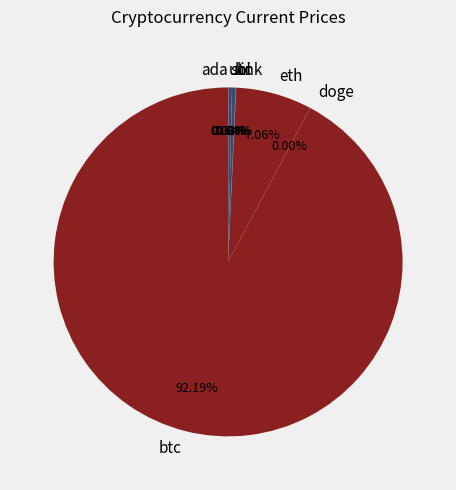

Which slice is the largest?

btc